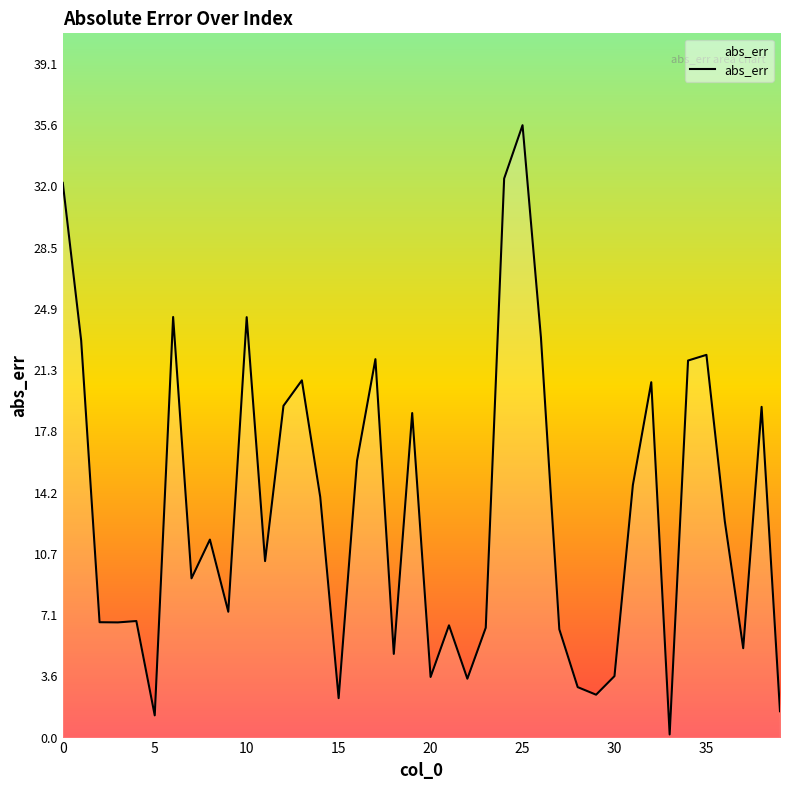

What is the difference between the maximum and minimum values?

35.4